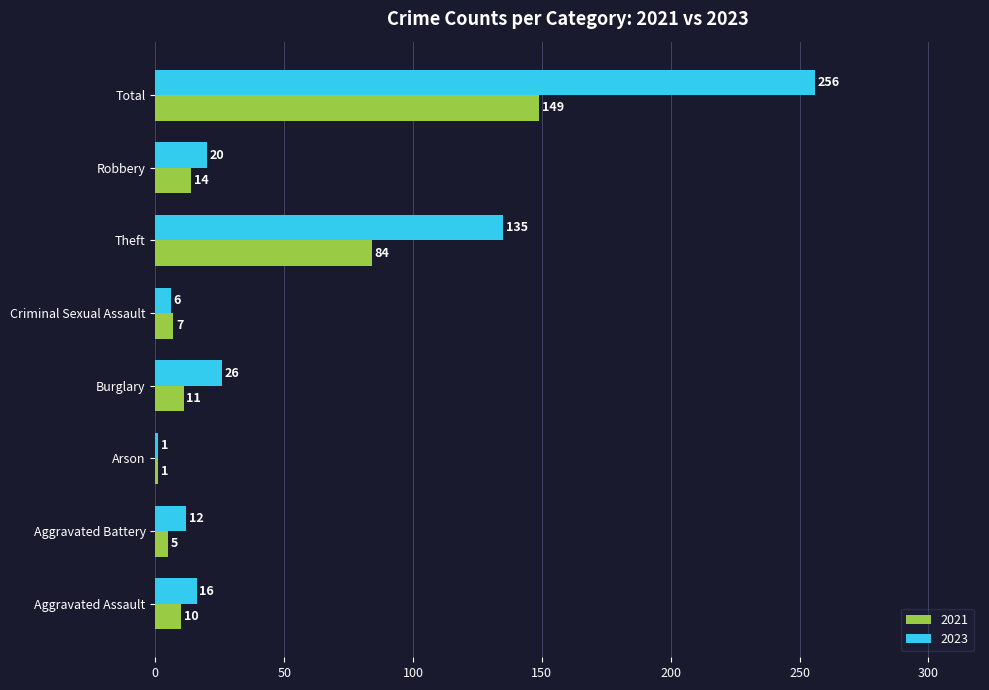

The 2023 series shows 135 at Theft. True or false?

True